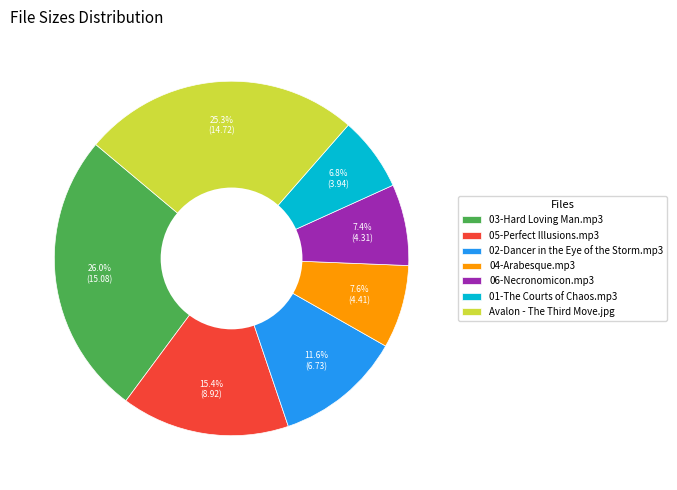

True or false: 04-Arabesque.mp3 accounts for 8% of the total.

True